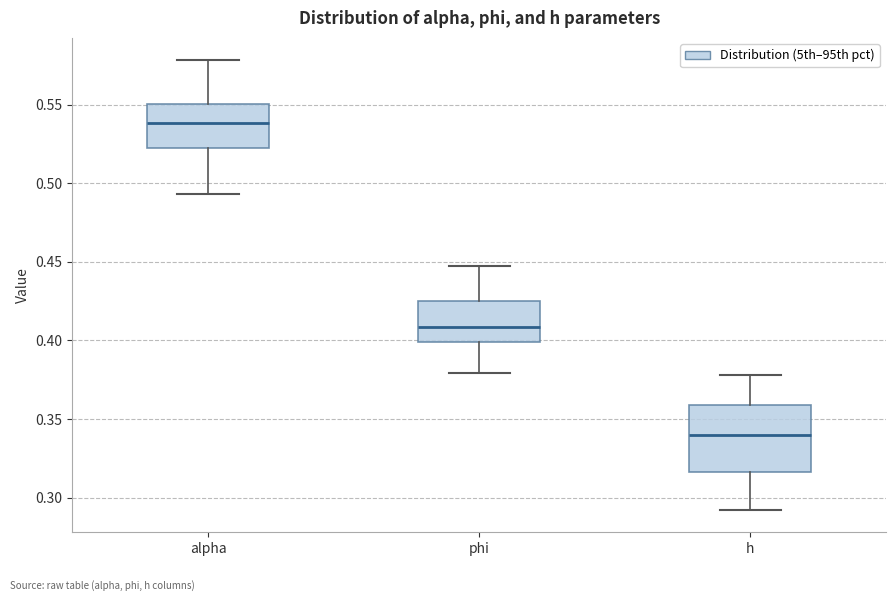

Where does the upper whisker of the box for phi end on the y-axis? The values are not printed on the chart, so give them approximately, as read against the axis.

0.445